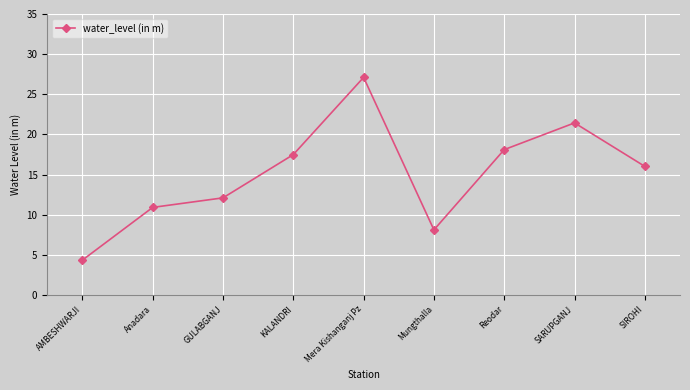

Is this an area chart (filled region under the line)?

No